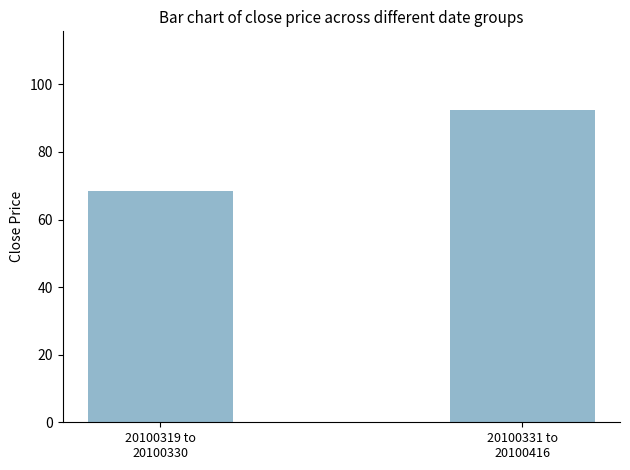

Approximately how many times larger is the value at 20100331 to
20100416 compared to 20100319 to
20100330?

1.4